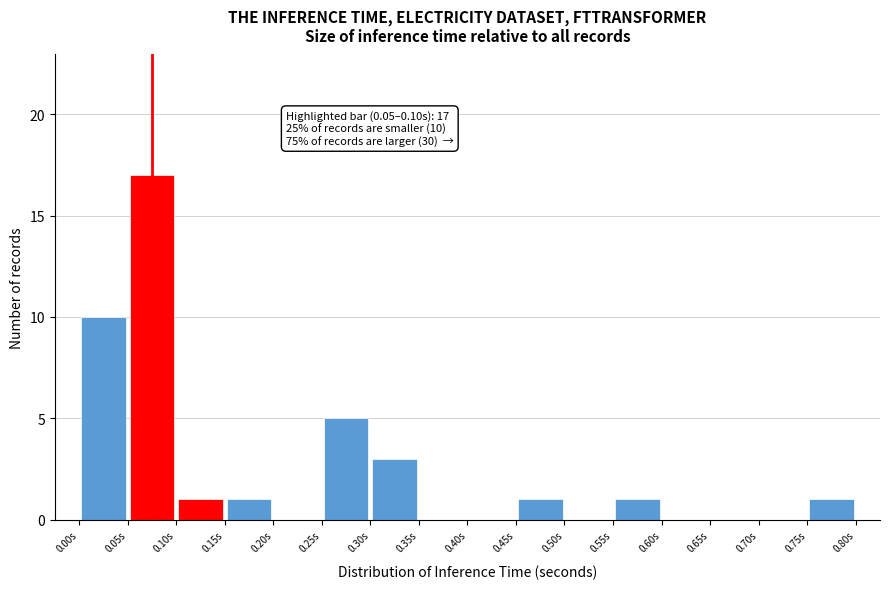

Over which range of the x-axis is the bar tallest?

0.05 to 0.10